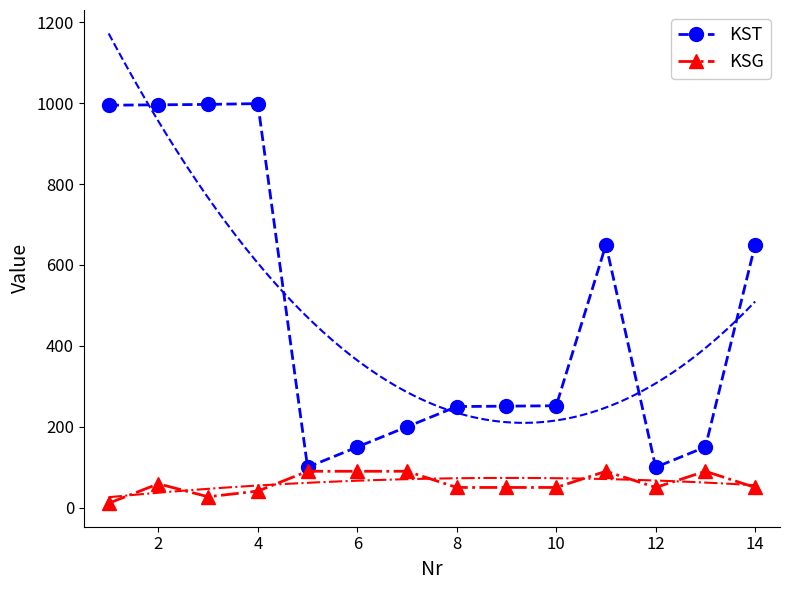

True or false: KST has more than 1 points higher than both neighbors.

True